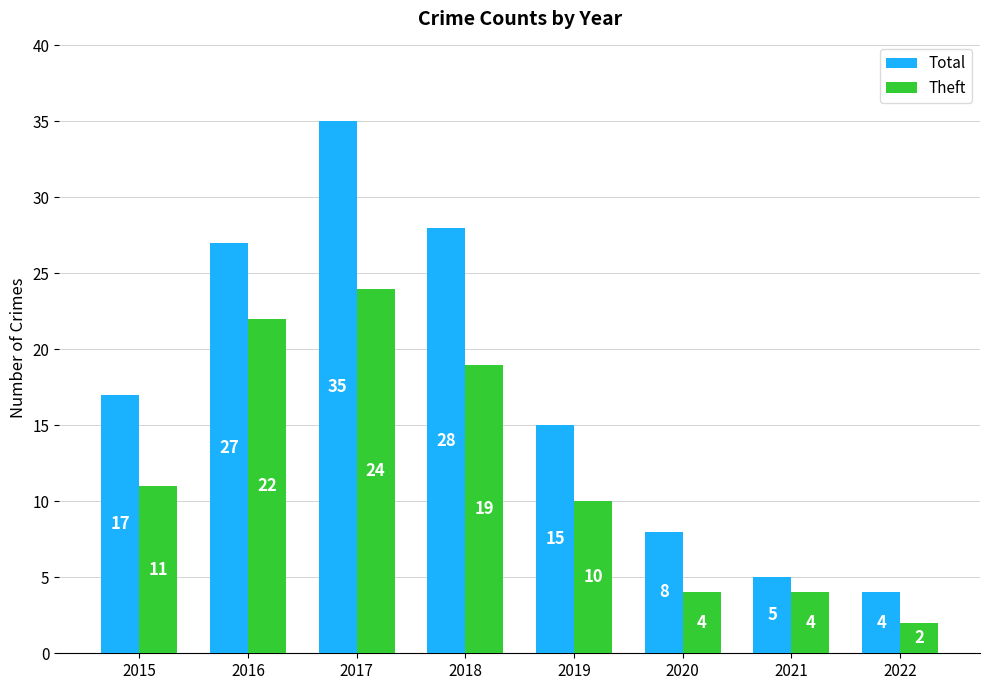

Is it true that Theft equals 5 at 2019?

False